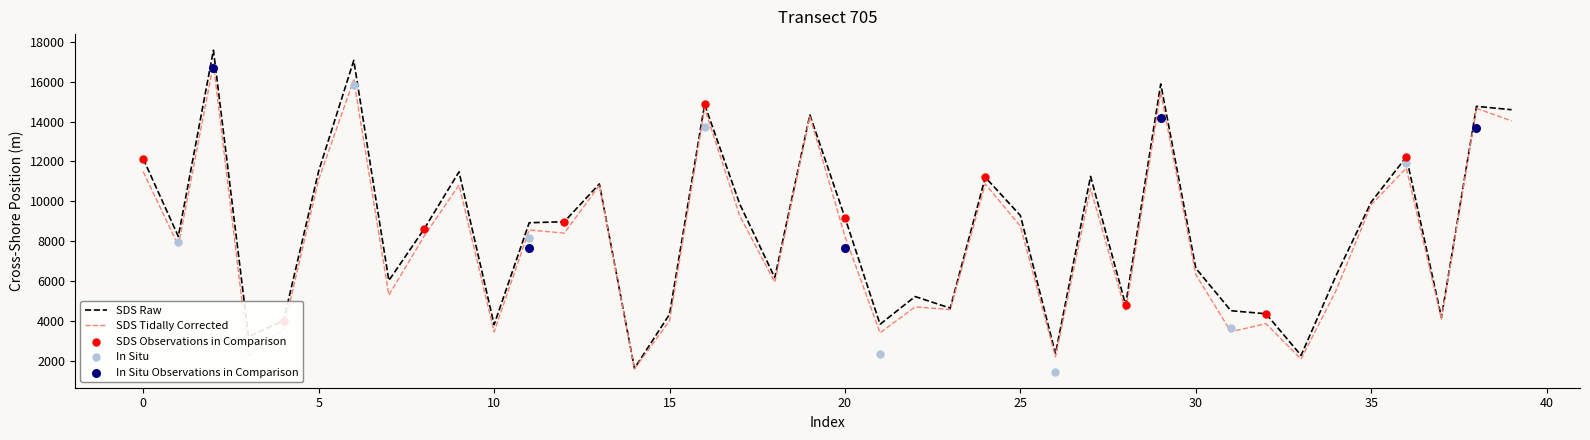

Approximately how many times larger is the value at 13209 compared to 13199?

0.9